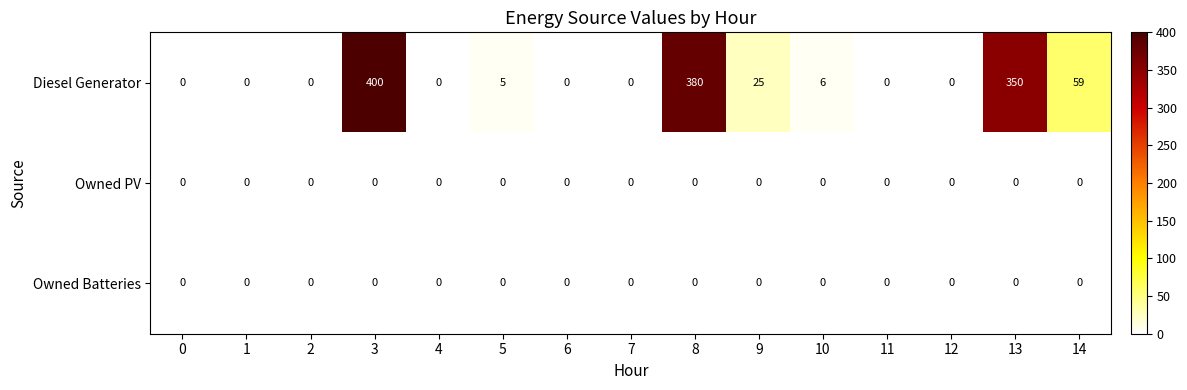

What is the difference between the highest and lowest values at 3?

400